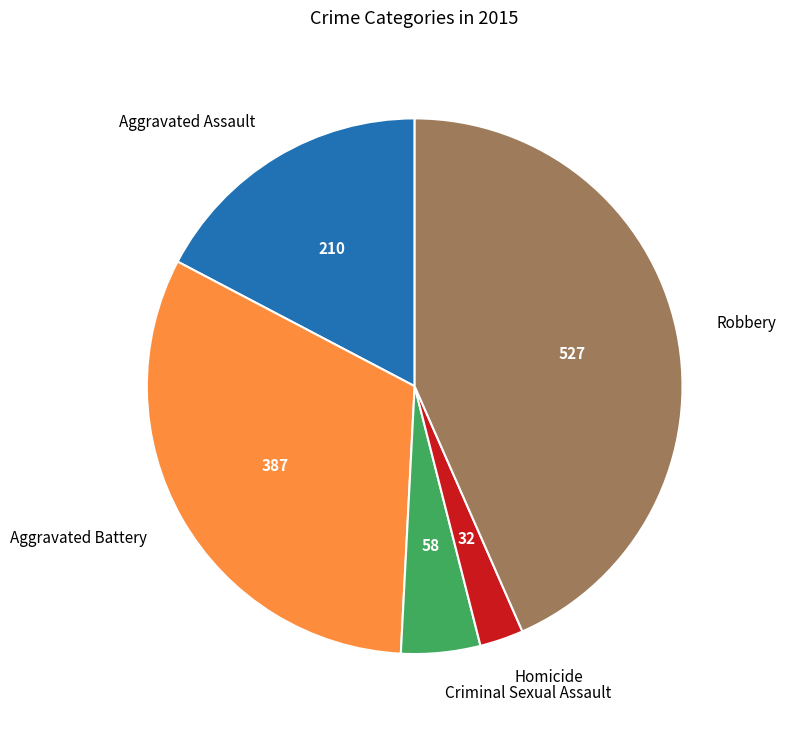

Which category has the biggest portion of the pie?

Robbery